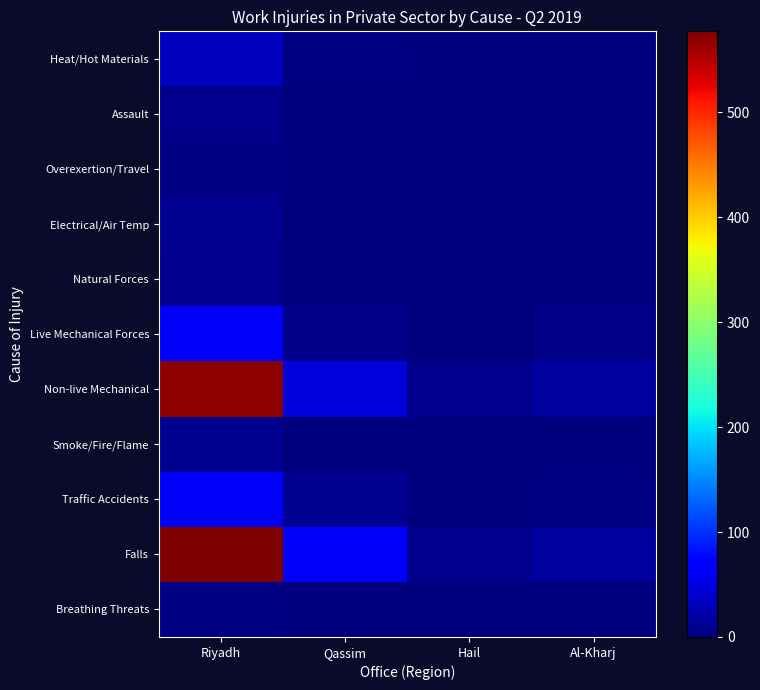

At how many categories does at least one series exceed 308?

1